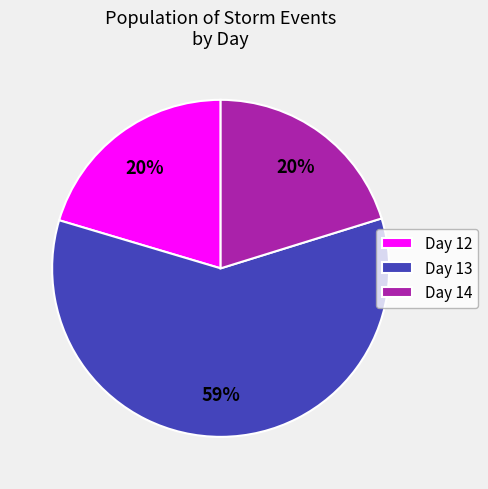

To the nearest percent, what is the average slice percentage?

33%